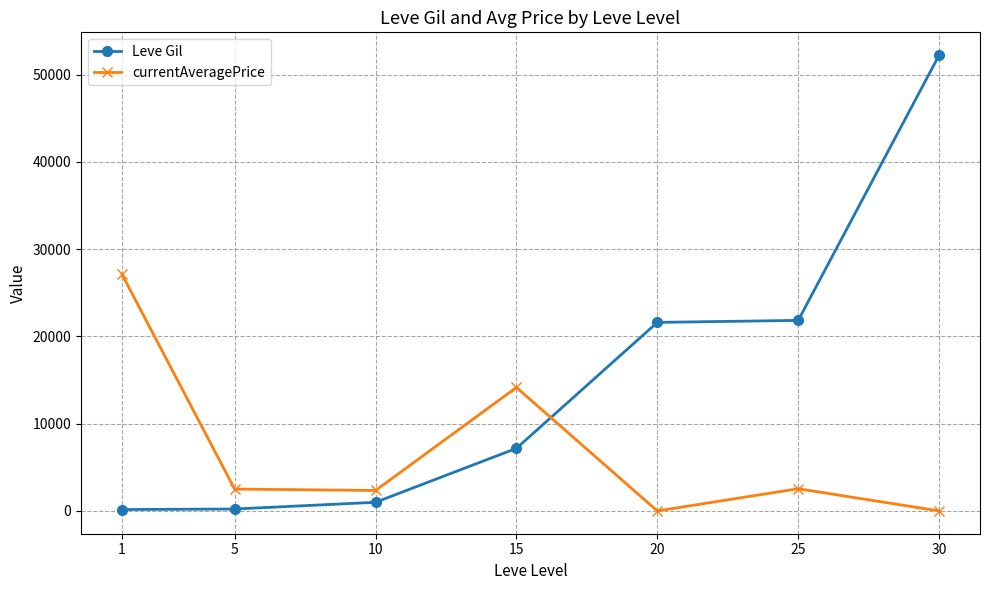

What is the lowest value of the Leve Gil series?

160.0